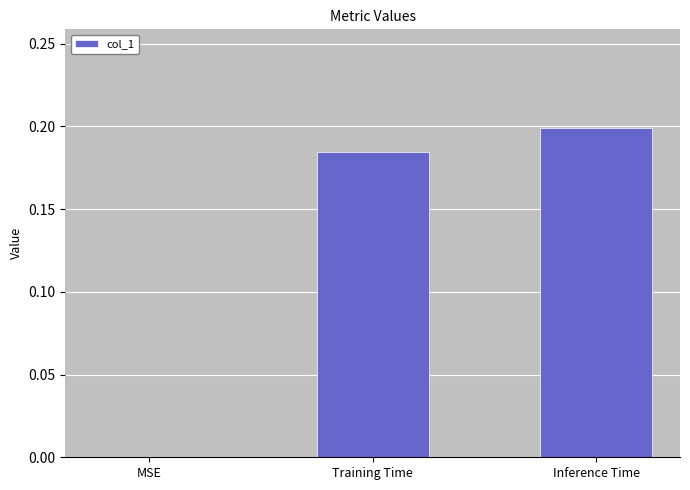

Is it true that the value at MSE is 0.0?

True